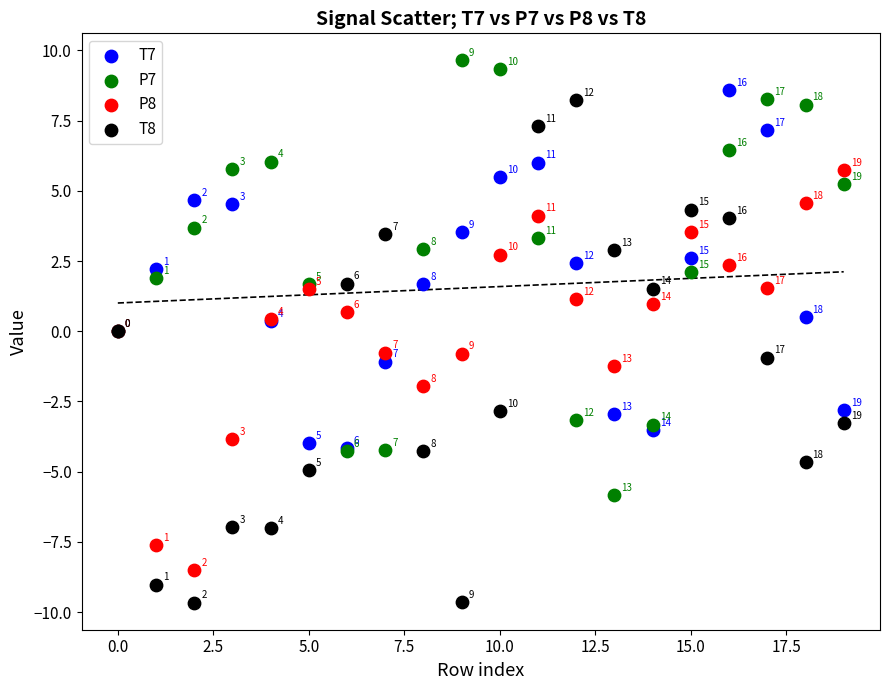

In the P7 series, what Y value is closest to 1?

1.7